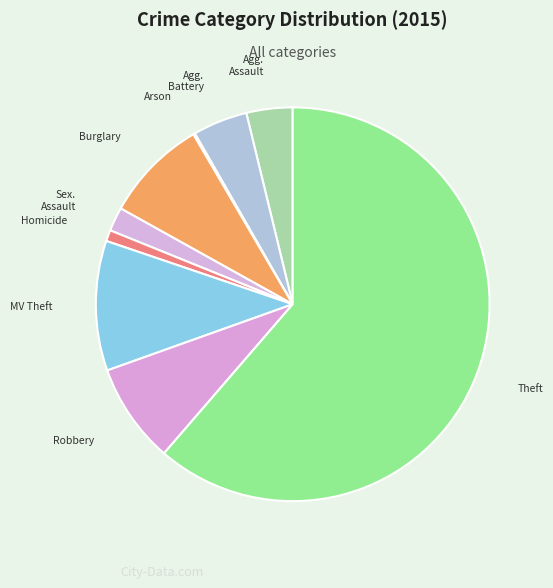

Rank the categories by value from lowest to highest.

Arson, Homicide, Criminal Sexual Assault, Aggravated Assault, Aggravated Battery, Robbery, Burglary, Motor Vehicle Theft, Theft